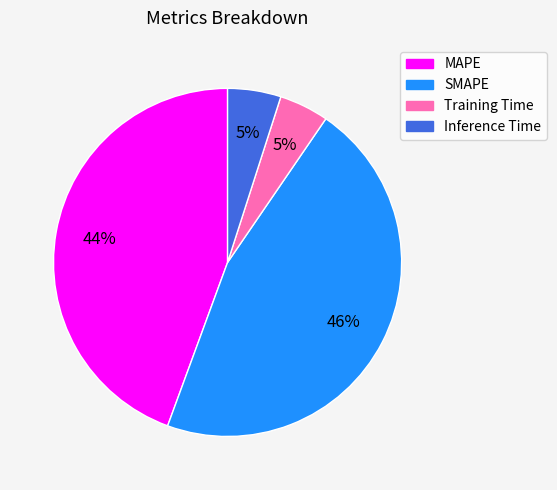

The SMAPE slice represents 37% of the pie. True or false?

False